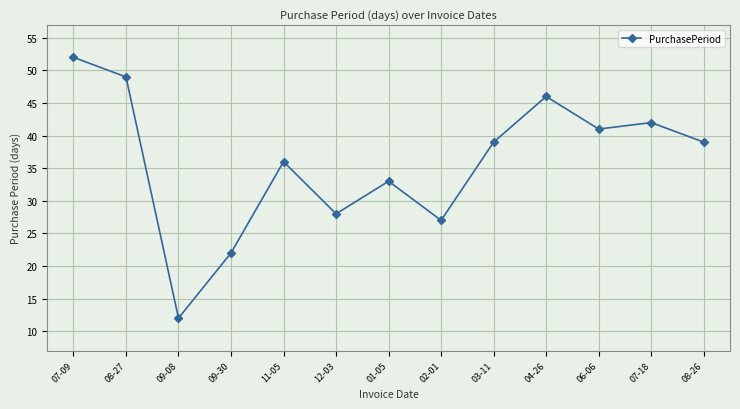

What is the difference between the maximum and minimum values?

40